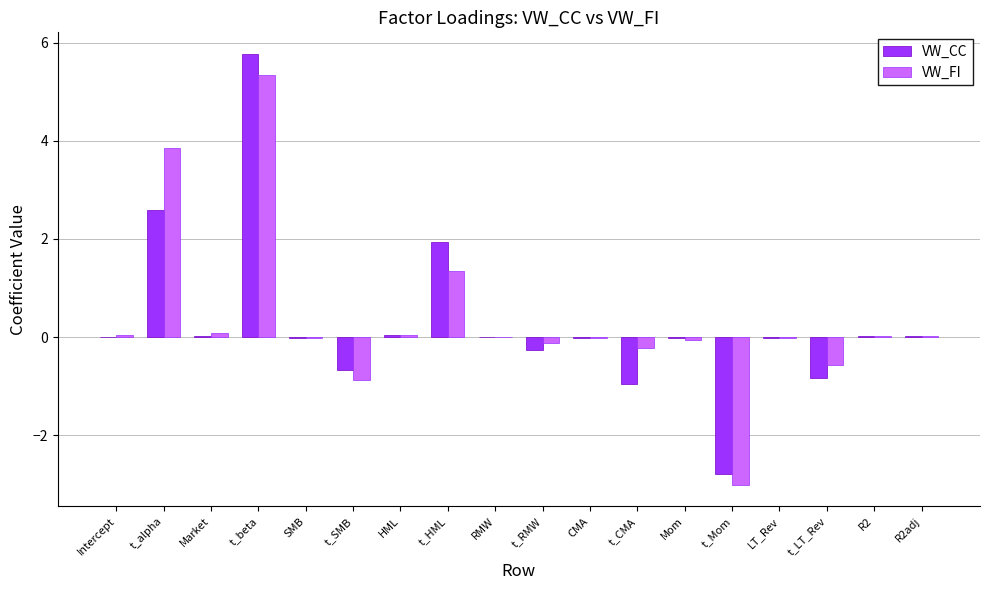

Which label corresponds to the largest value in the chart?

t_beta